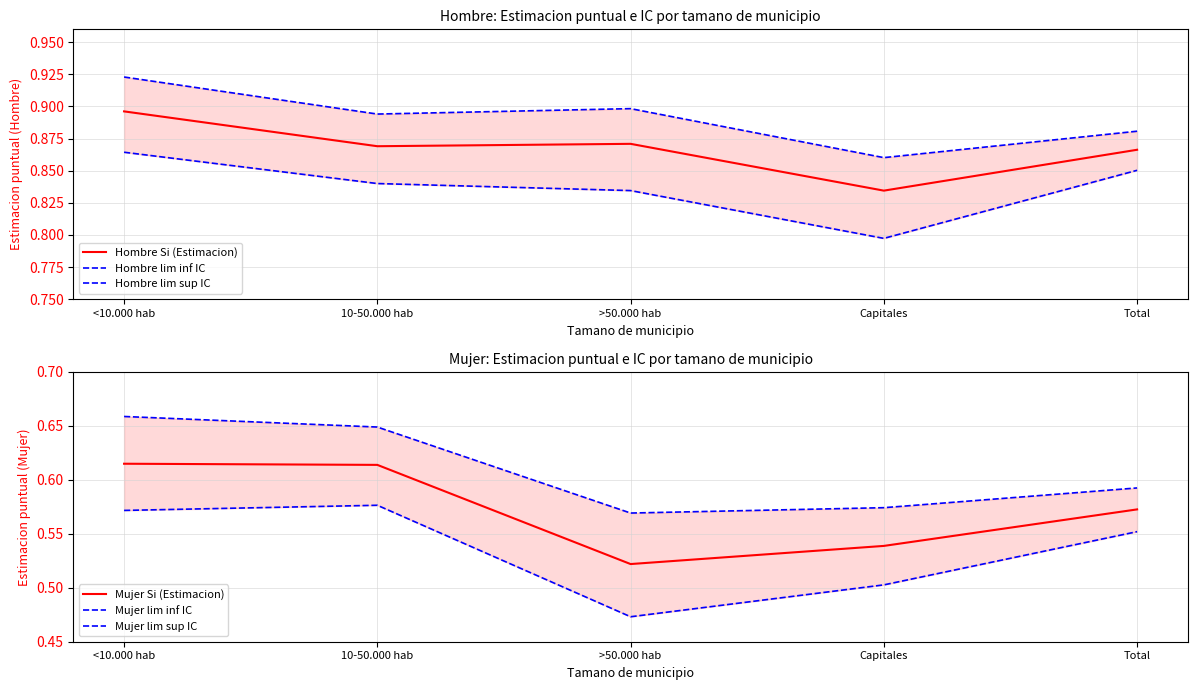

Between Capitales and >50.000 hab, which is larger?

>50.000 hab